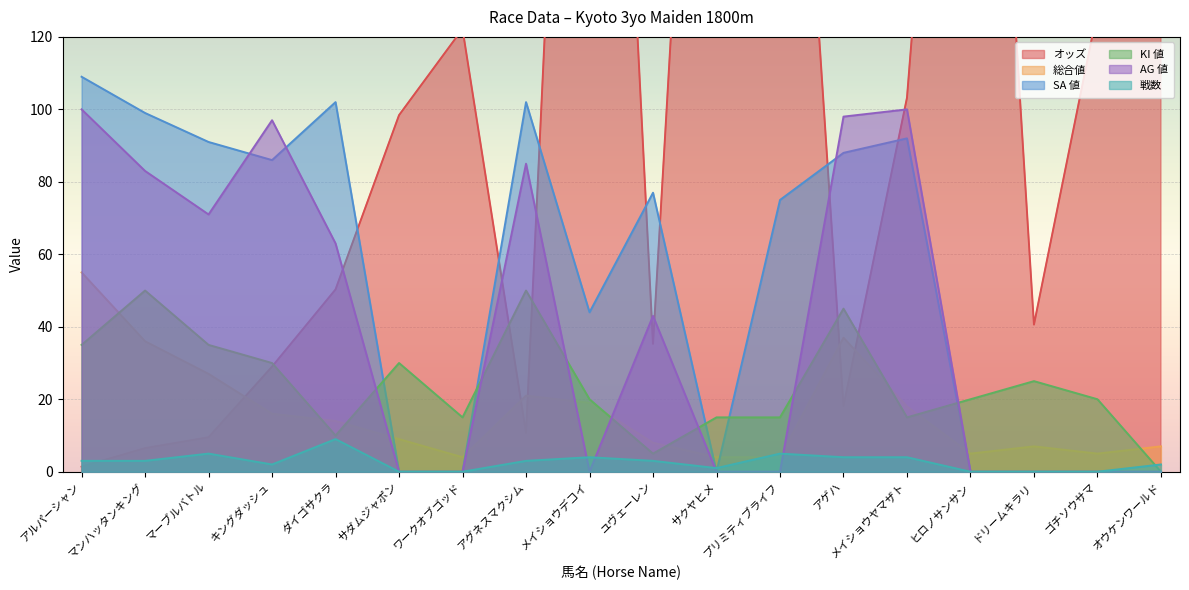

What position from the left is オウケンワールド?

18